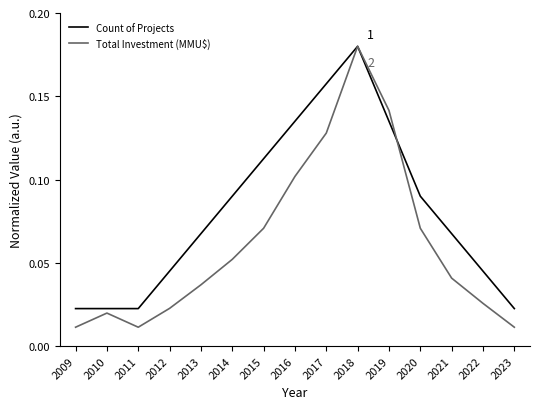

How many interior local valleys does the Total Investment (MMU$) series have?

1